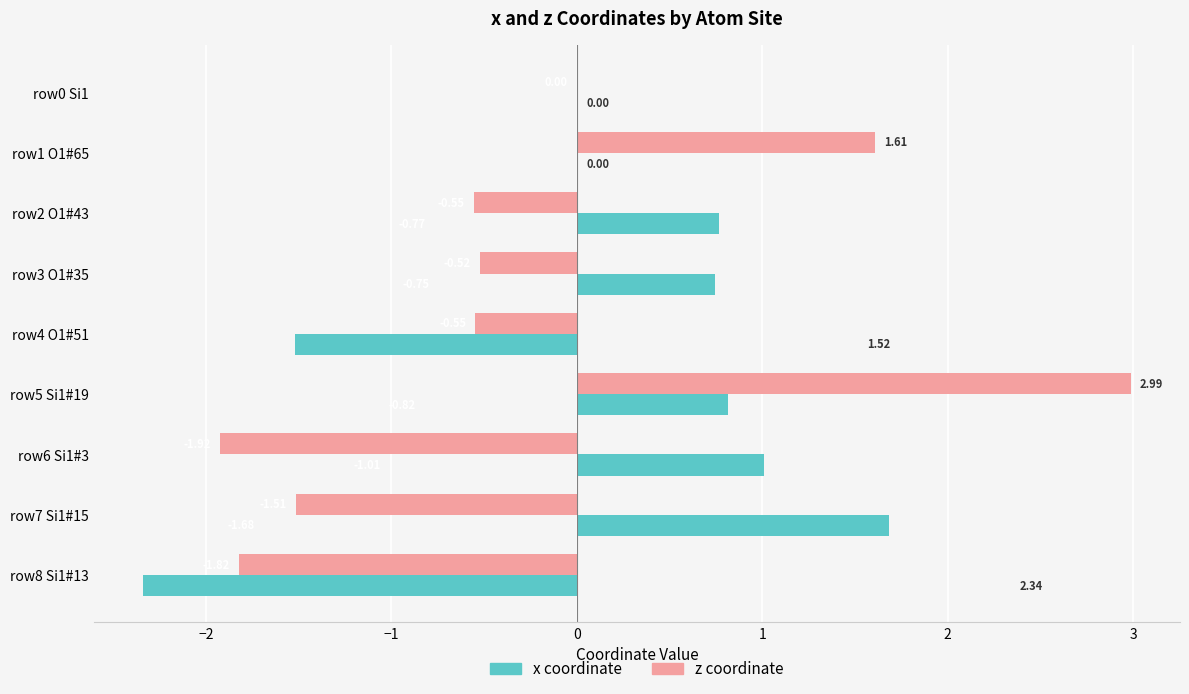

How many series are shown in this chart?

2